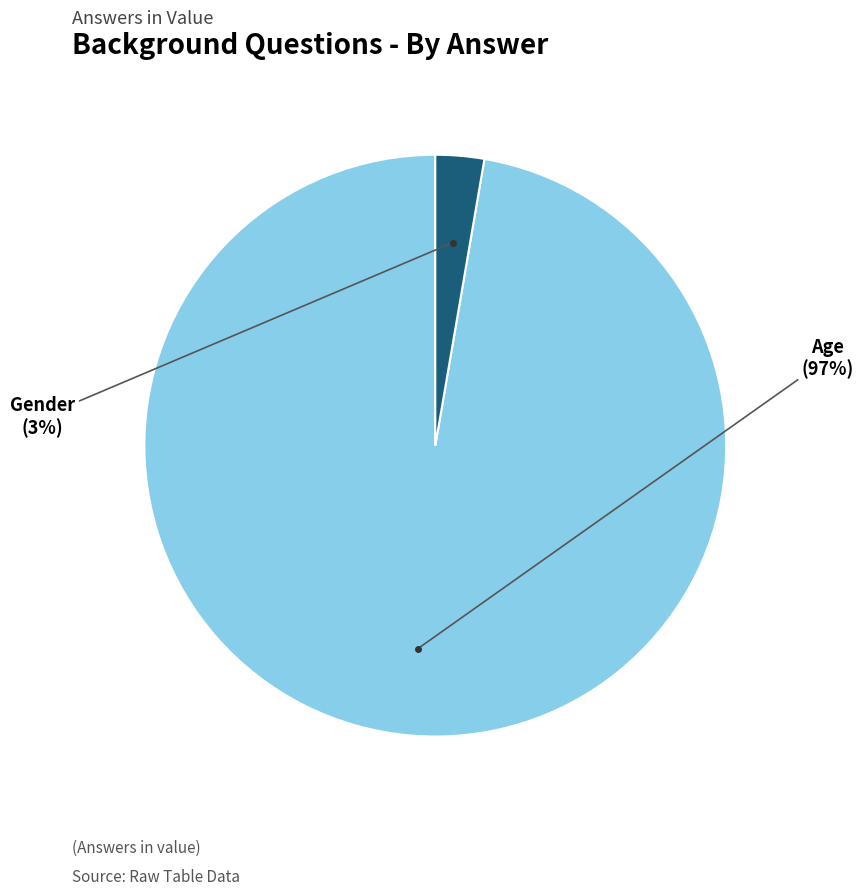

Count the number of slices in the pie.

2